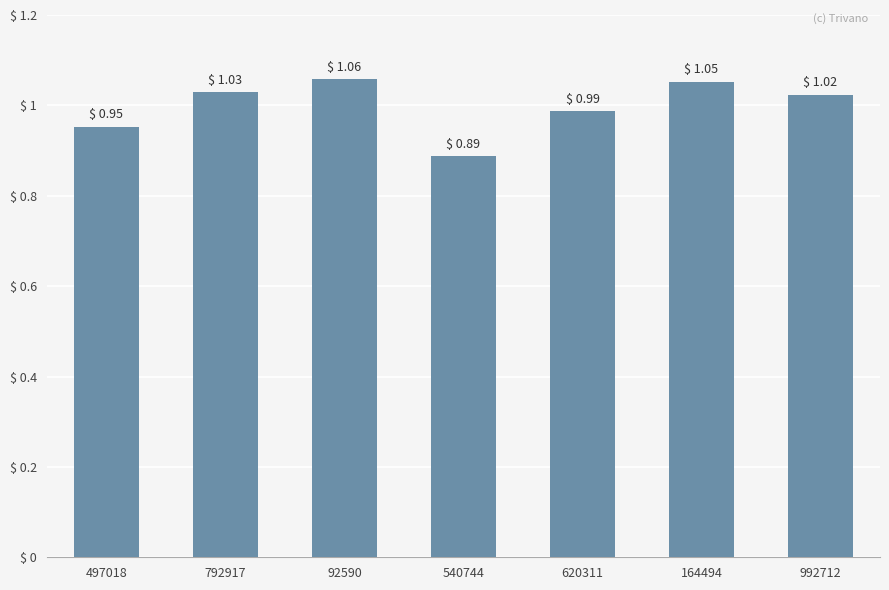

What is the difference between the maximum and second lowest values?

0.1